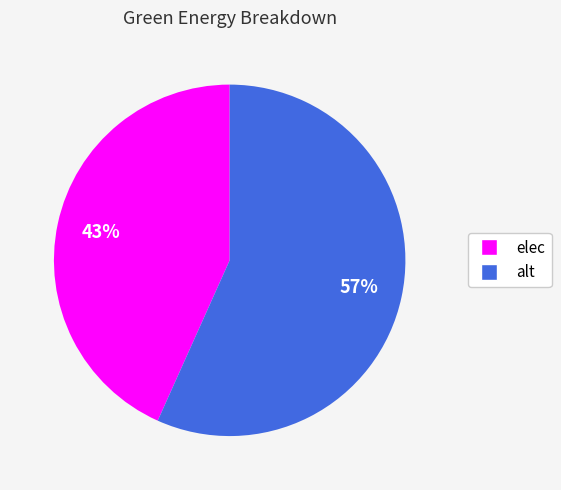

To the nearest percent, what is the combined percentage of alt and elec?

100%